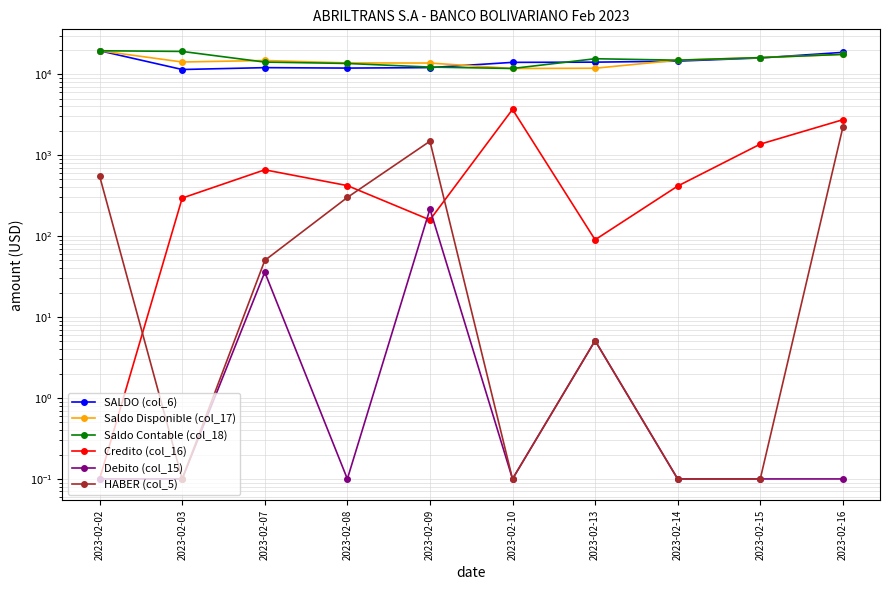

True or false: Saldo Disponible (col_17) has a value of 22460.2 at 2023-02-07.

False